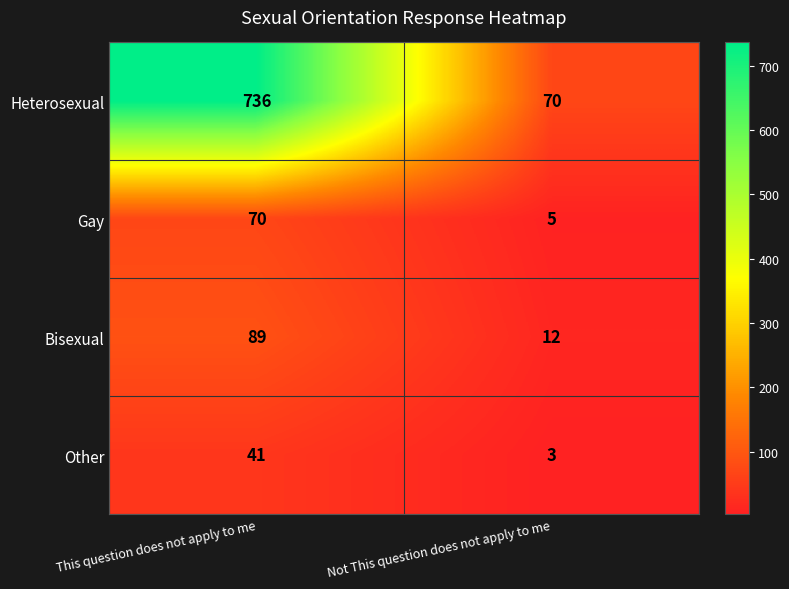

What is the greatest value displayed?

736